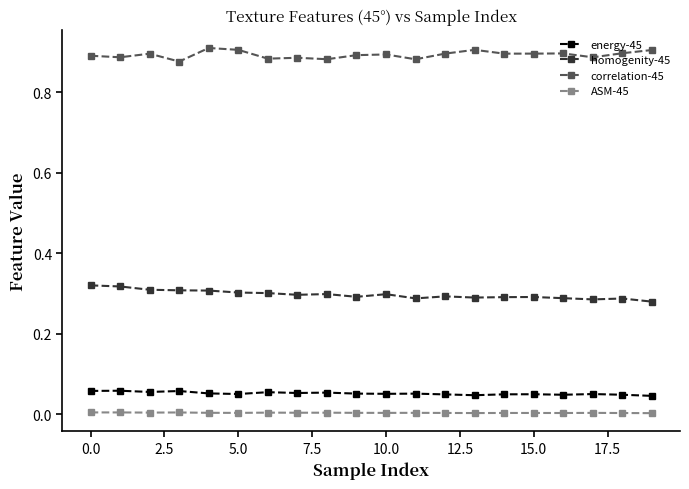

How many series are shown in this chart?

4